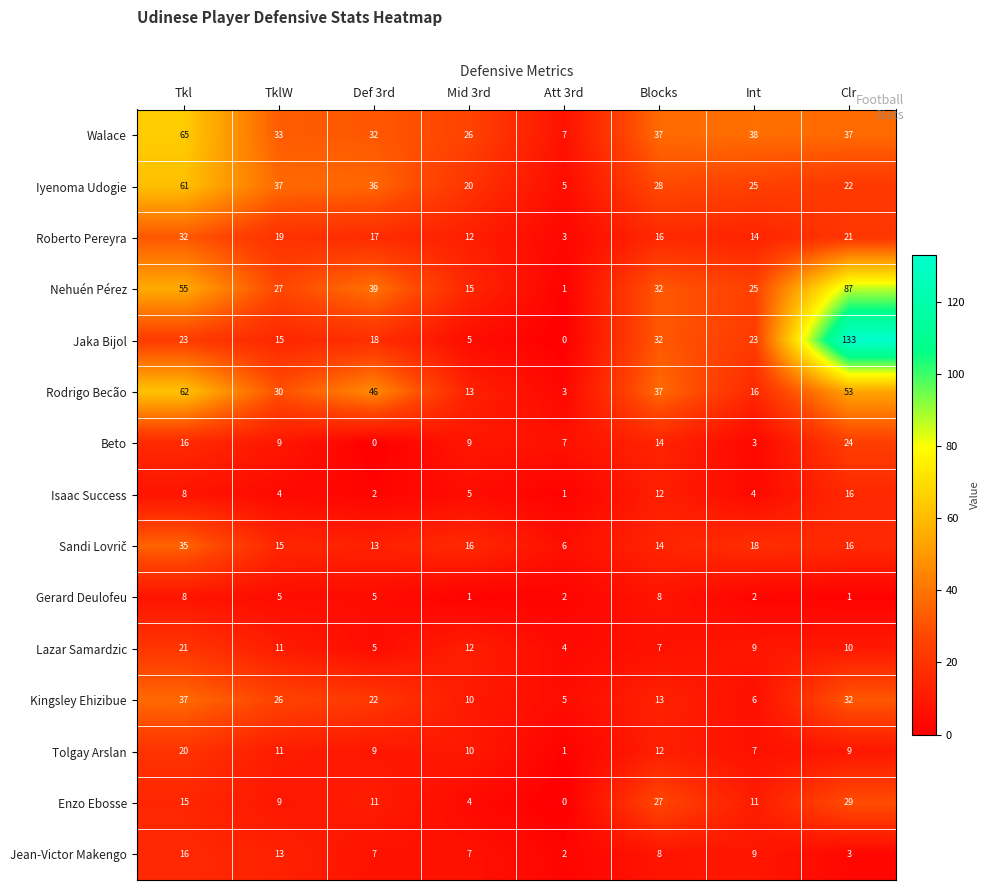

At which category is the sum across all series the highest?

Clr